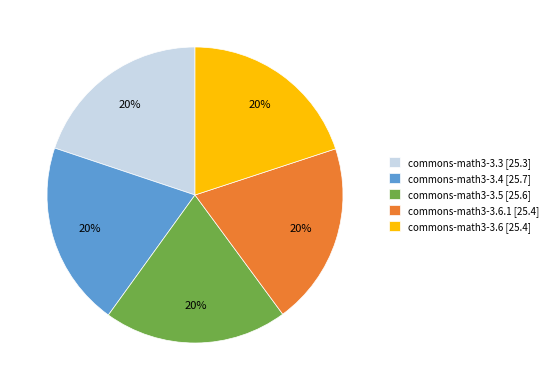

True or false: commons-math3-3.5 [25.6] accounts for 20% of the total.

True